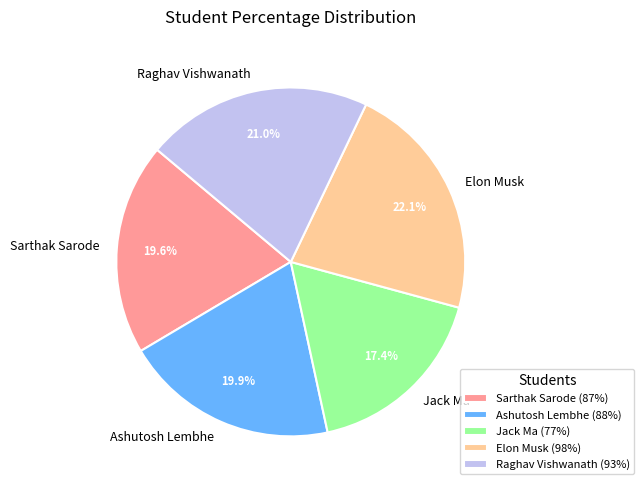

What percentage is NOT represented by Jack Ma?

82.6%